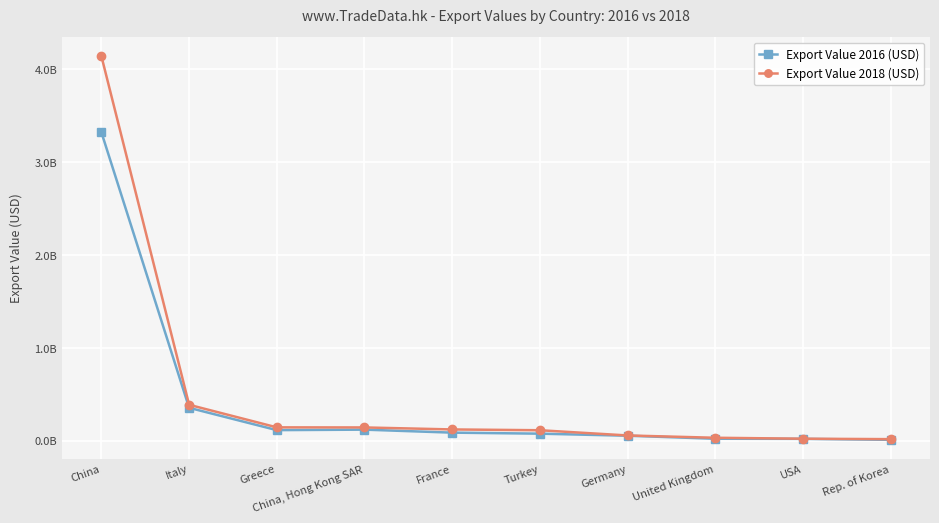

Between Rep. of Korea and United Kingdom, which is larger?

United Kingdom